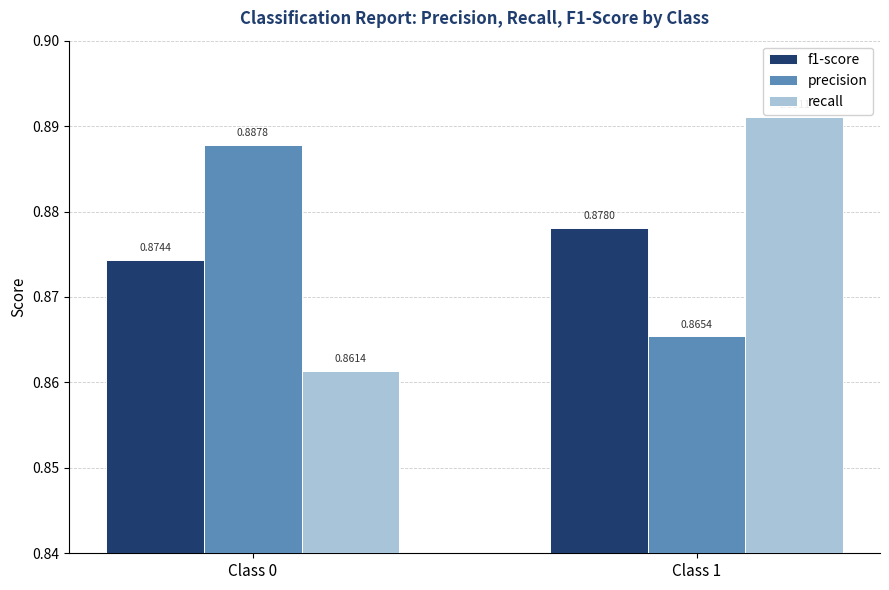

Which series has the largest total across all categories?

precision